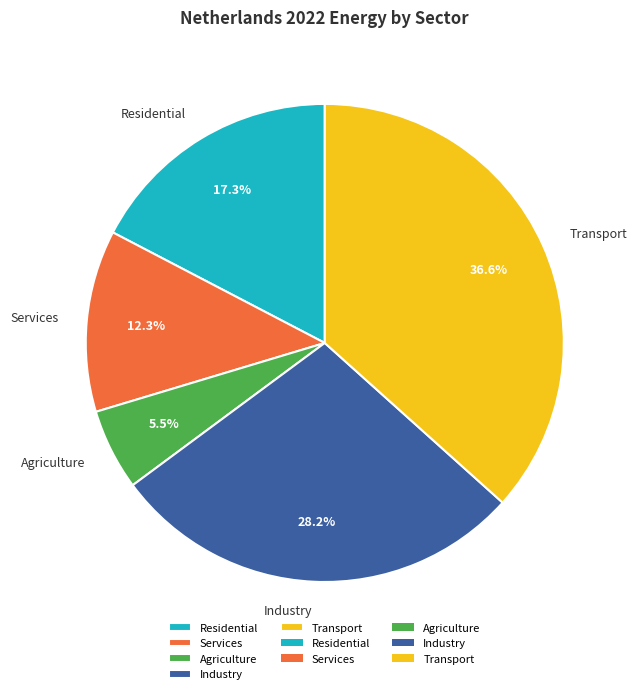

Between Residential and Industry, which is larger?

Industry